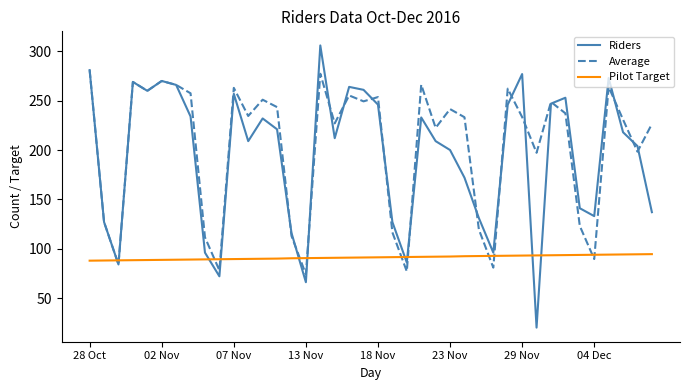

What are all the series names shown in the legend?

Riders, Average, Pilot Target